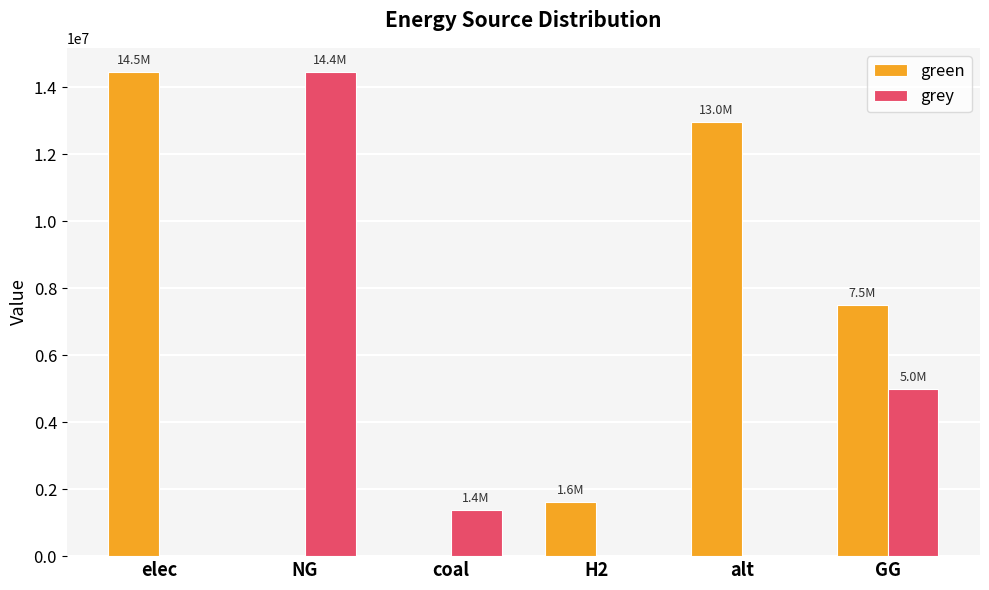

Which series has the largest total across all categories?

green